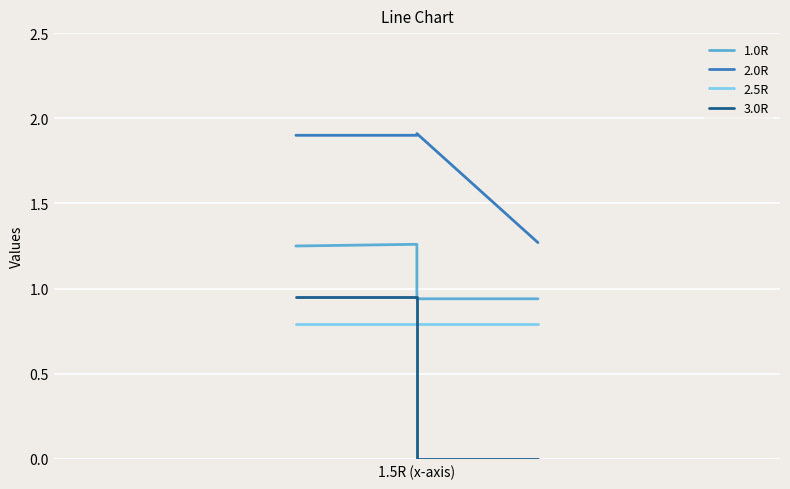

Count the number of categories in the chart.

4